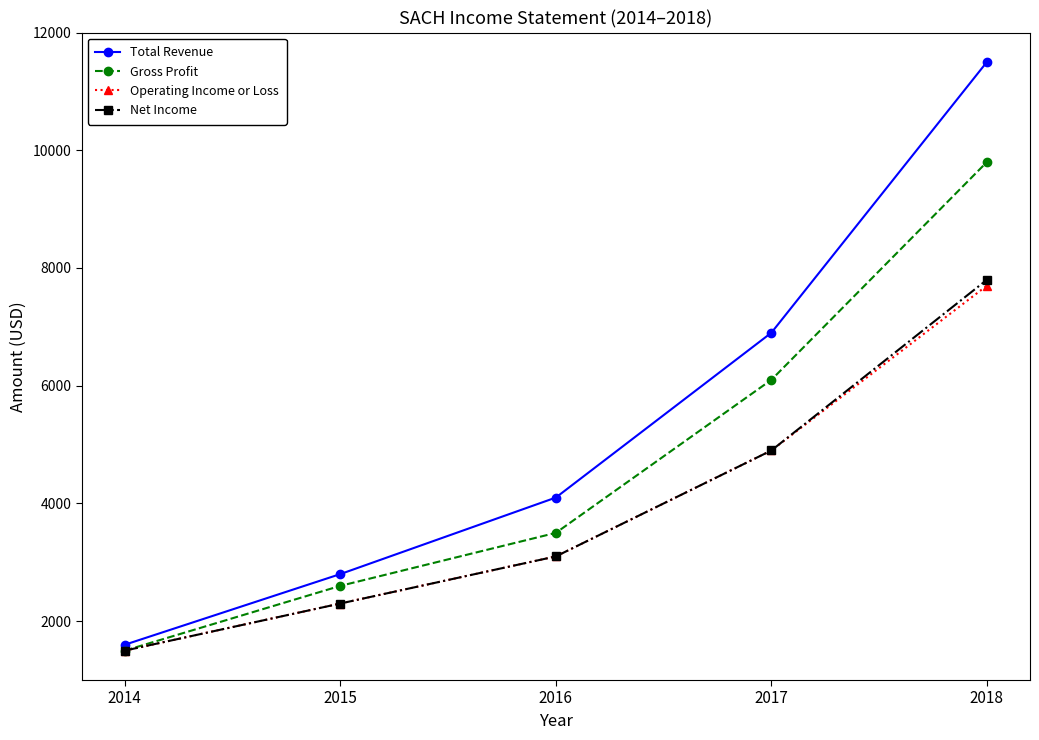

Which series has the largest total across all categories?

Total Revenue